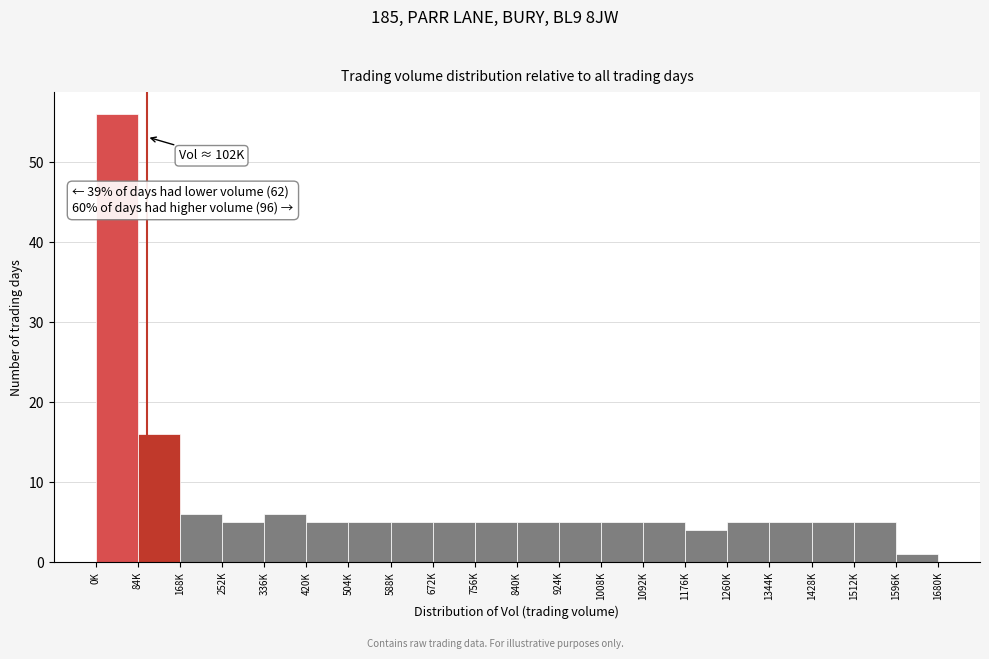

Reading right to left, extract all data points from this chart.

1596K=1	1512K=5	1428K=5	1344K=5	1260K=5	1176K=4	1092K=5	1008K=5	924K=5	840K=5	756K=5	672K=5	588K=5	504K=5	420K=5	336K=6	252K=5	168K=6	84K=16	0K=56